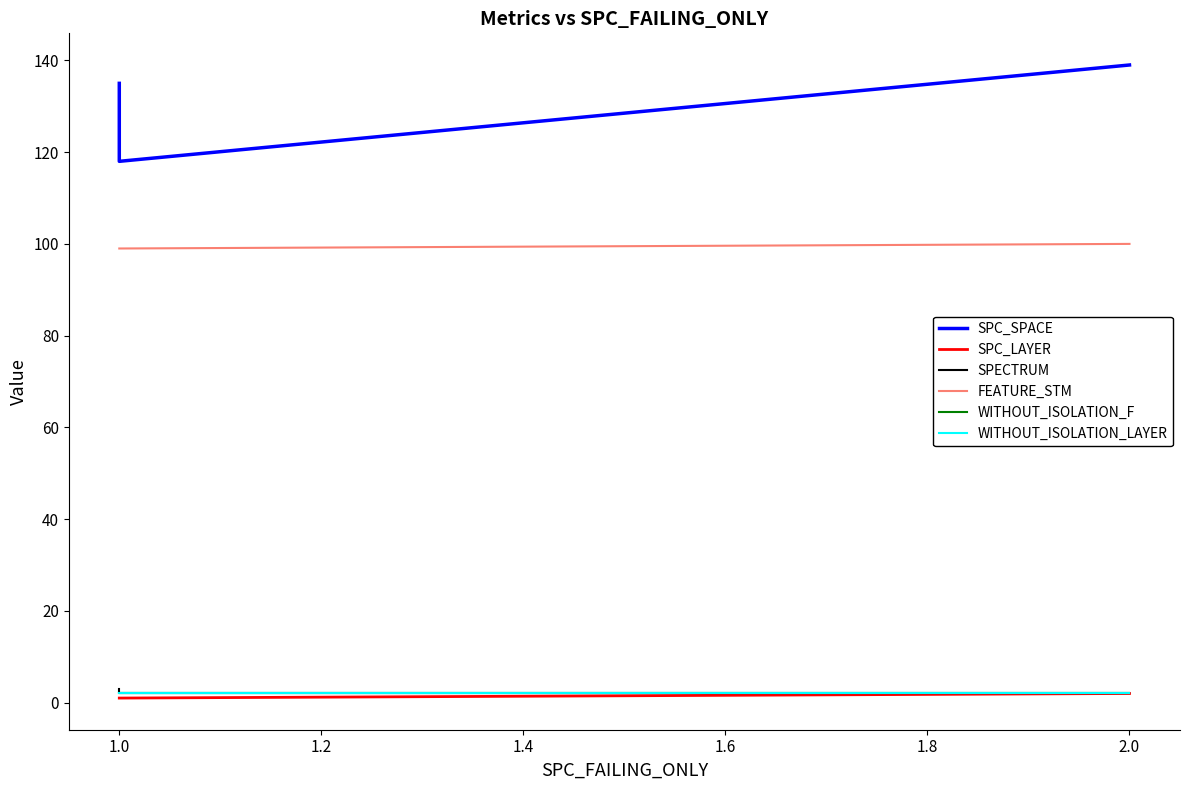

What value does the FEATURE_STM series have at 1.0?

99